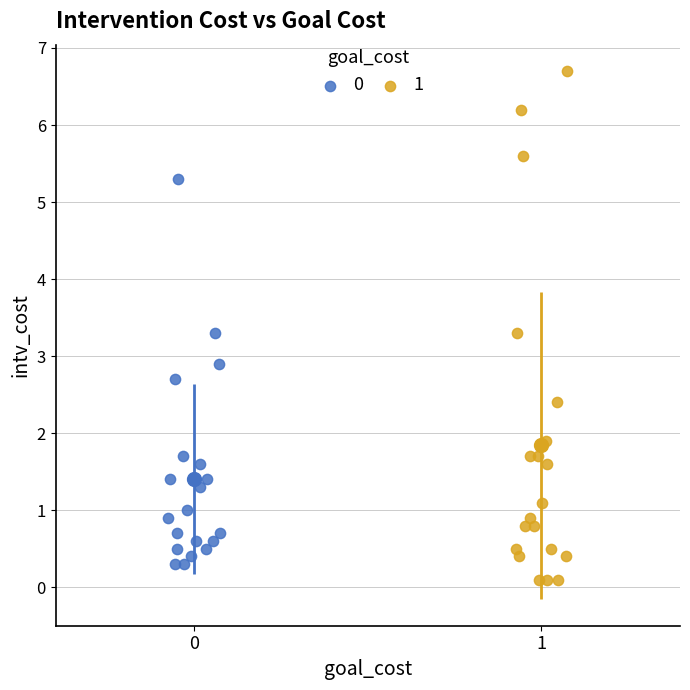

Which series has the widest spread of Y values?

1